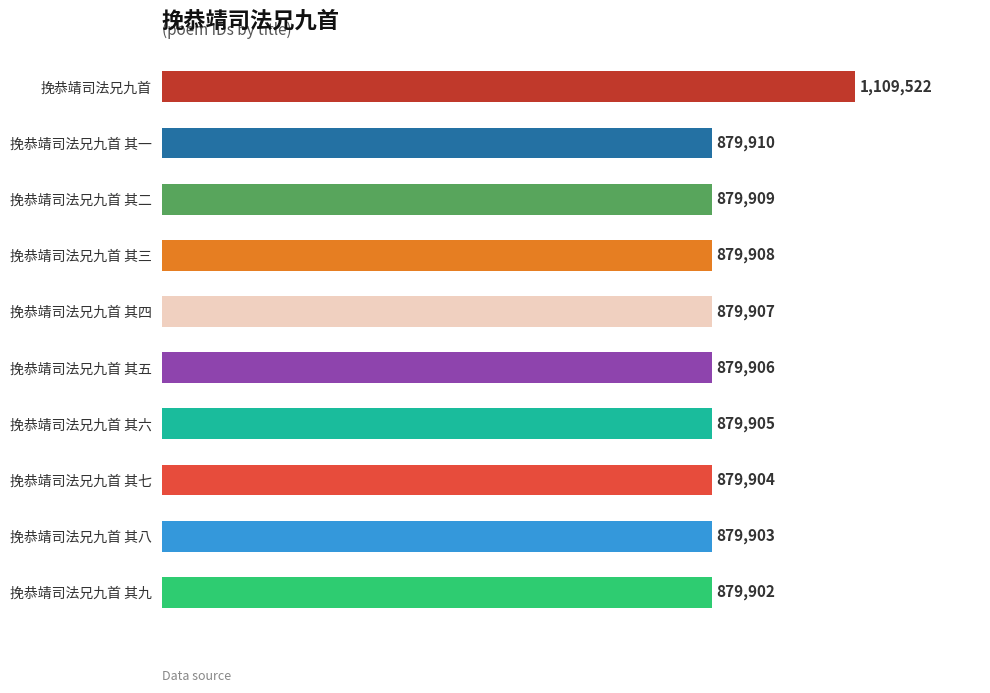

What is the difference between the values at 挽恭靖司法兄九首 其六 and 挽恭靖司法兄九首 其三?

3